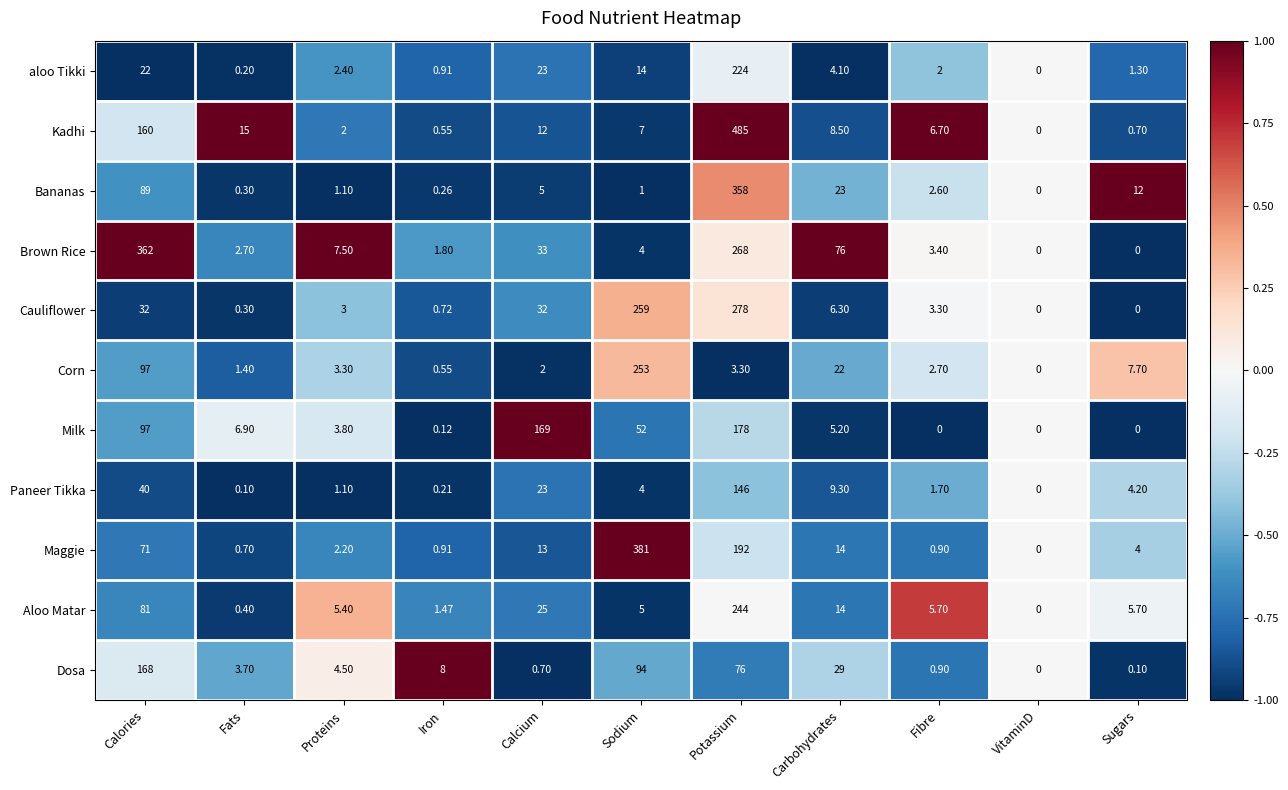

Which category has the highest value in the Cauliflower series?

Potassium